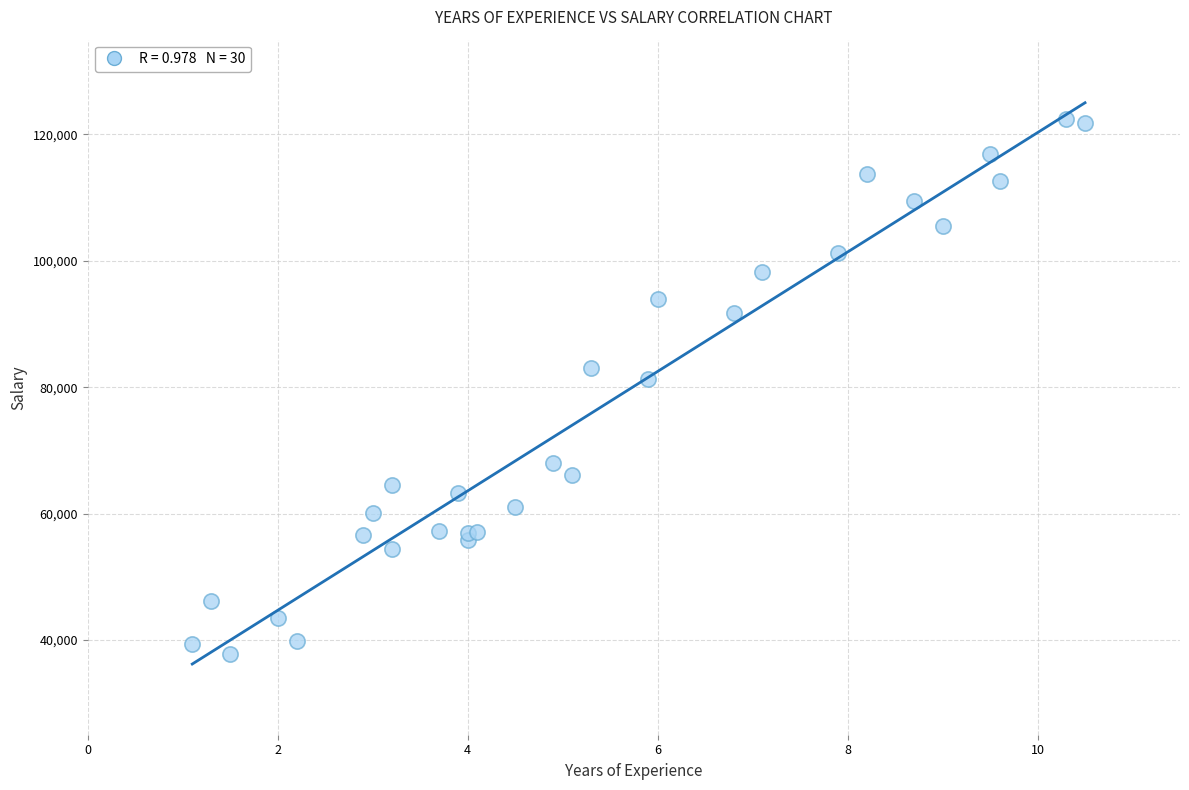

What Y value in the scatter plot is closest to 80061?

81363